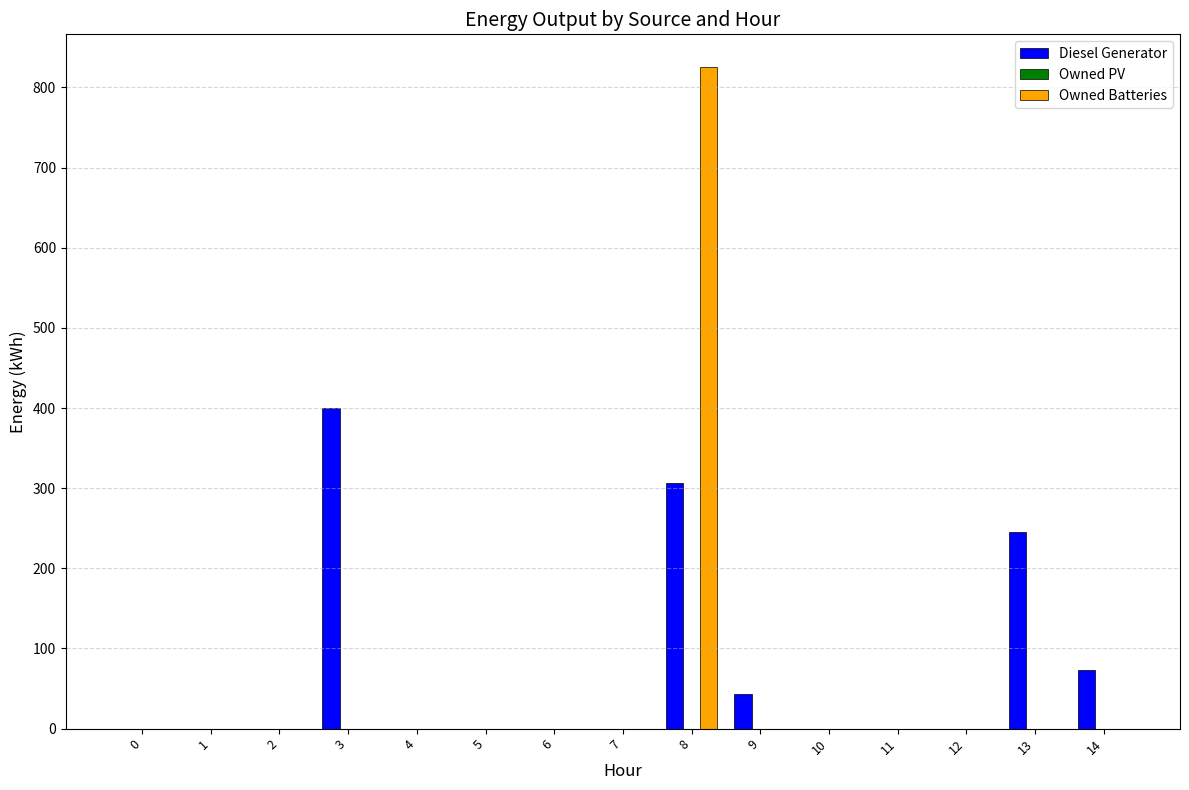

Which series changed the most between 4 and 13?

Diesel Generator